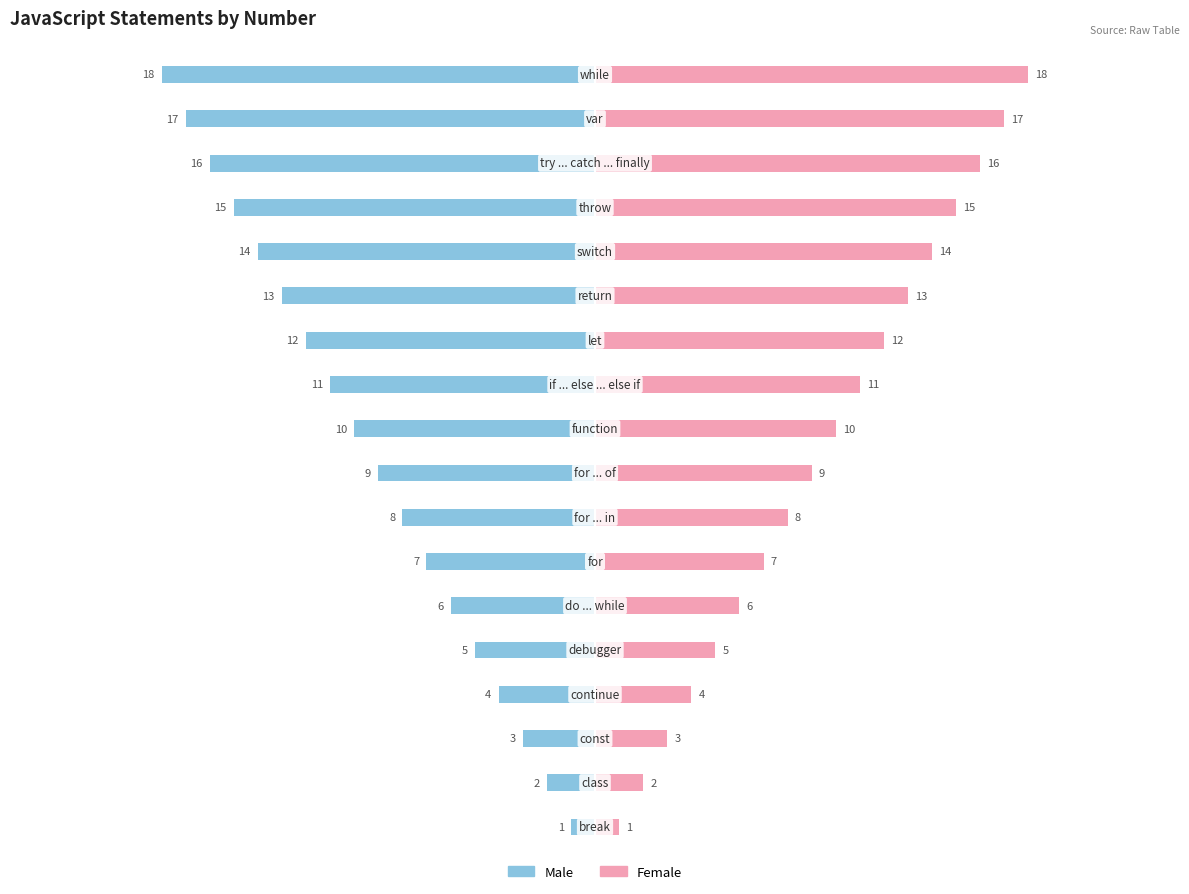

The value of Female at 15 is 8. True or false?

False